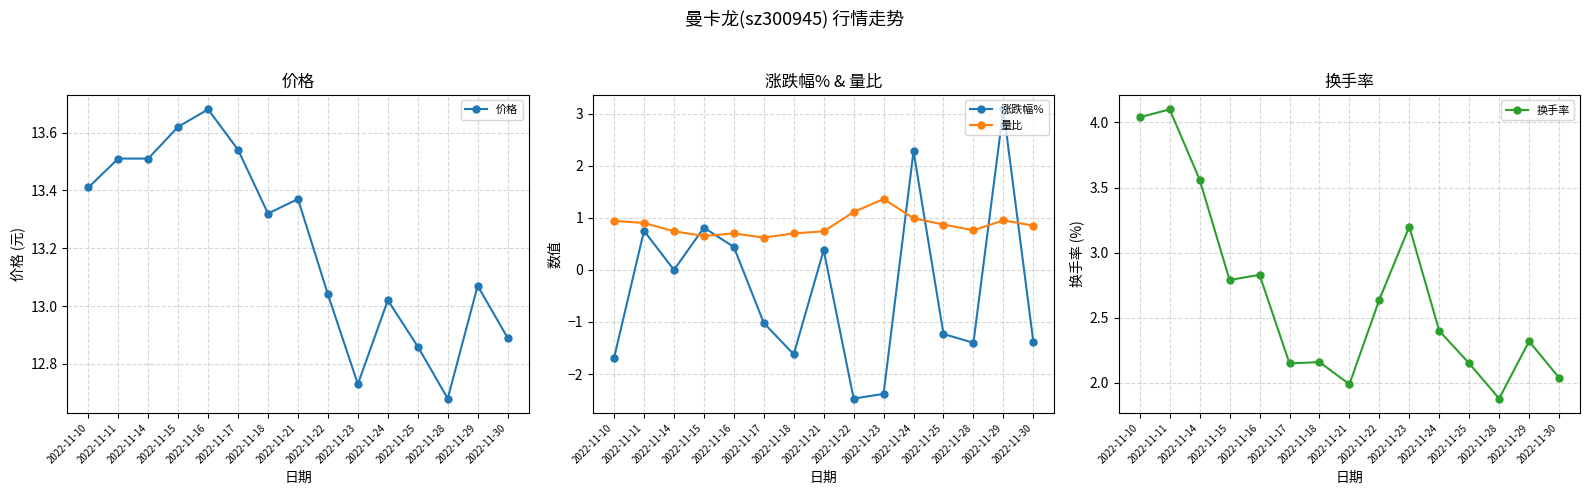

Is it true that 换手率 equals 1.5 at 2022-11-22?

False